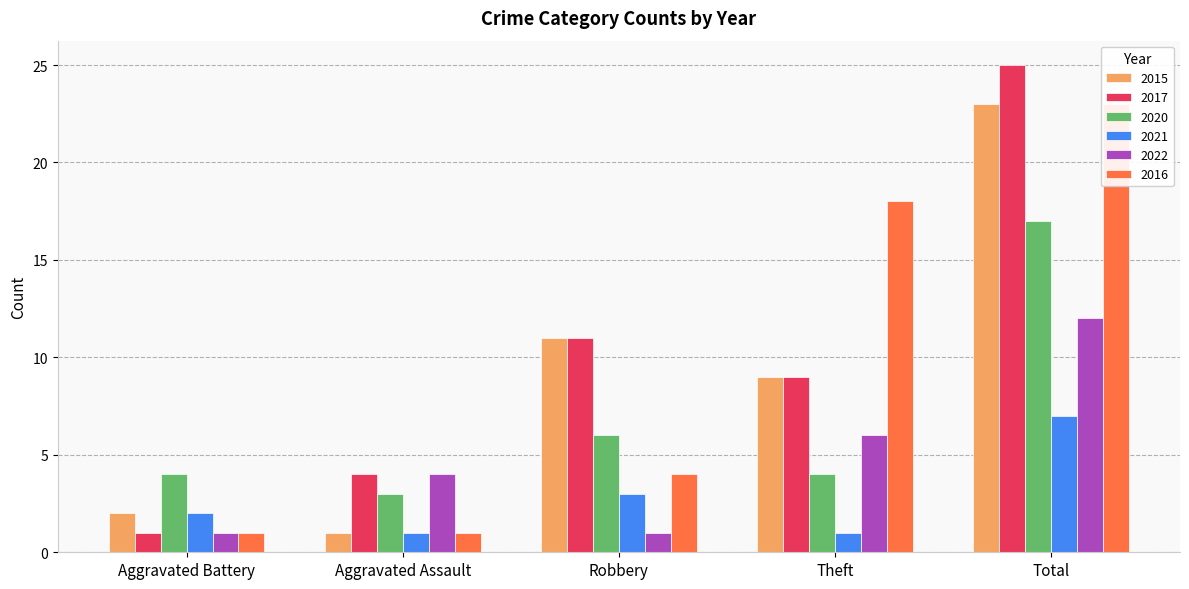

Is it true that 2017 equals 13 at Theft?

False